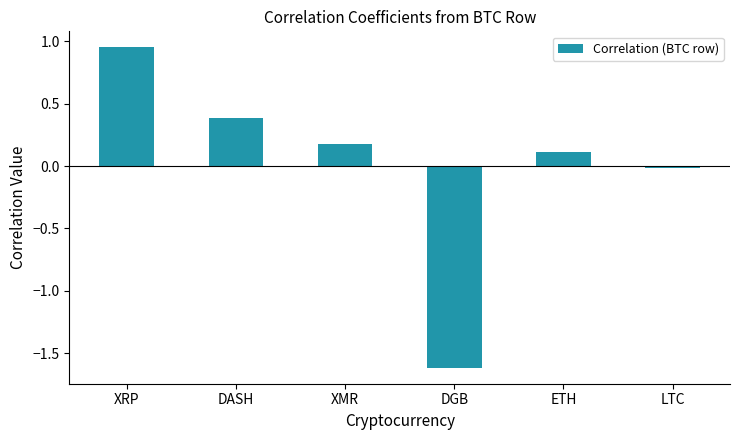

What is the label of the 6th bar from the left?

LTC